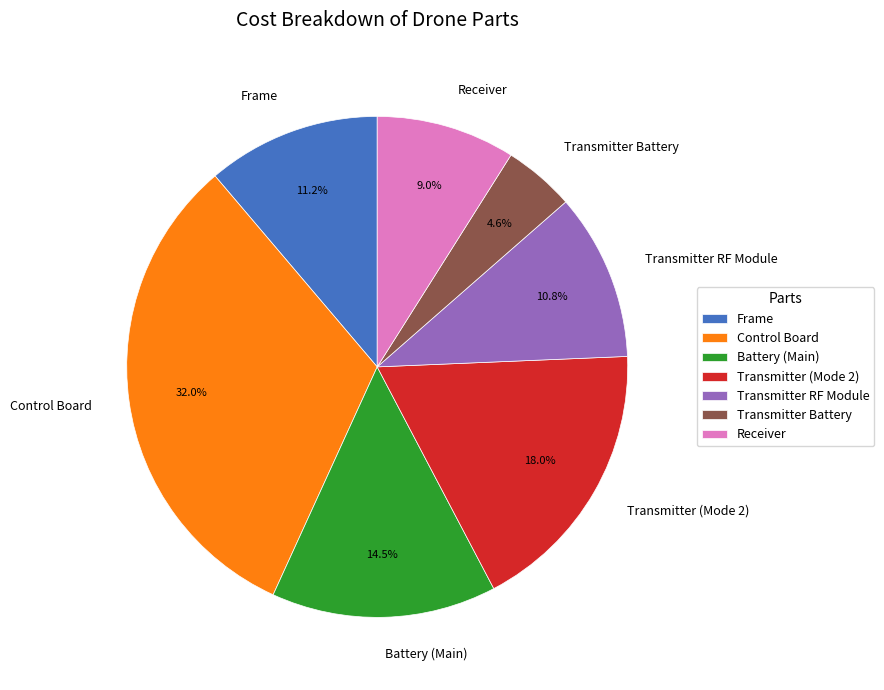

Count the number of slices in the pie.

7